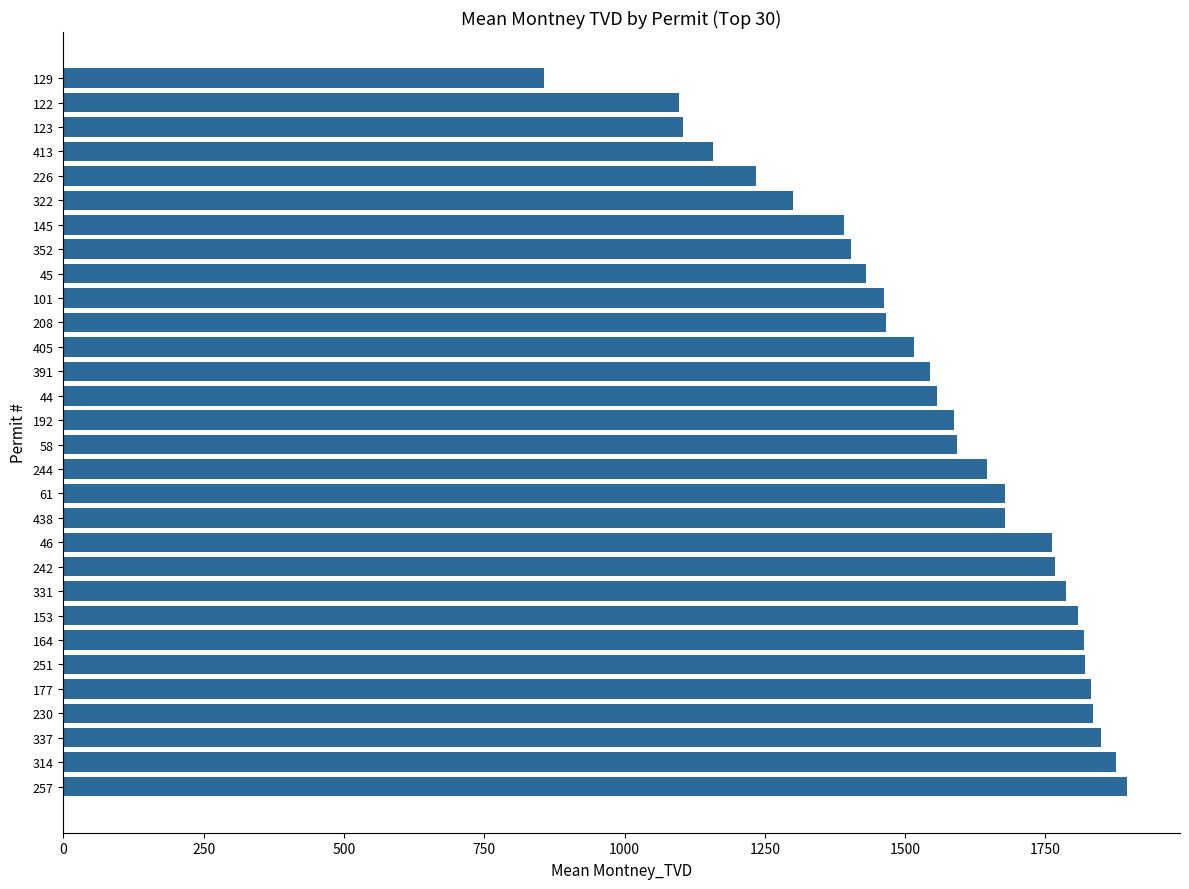

The value at 129 is 856.0. True or false?

True